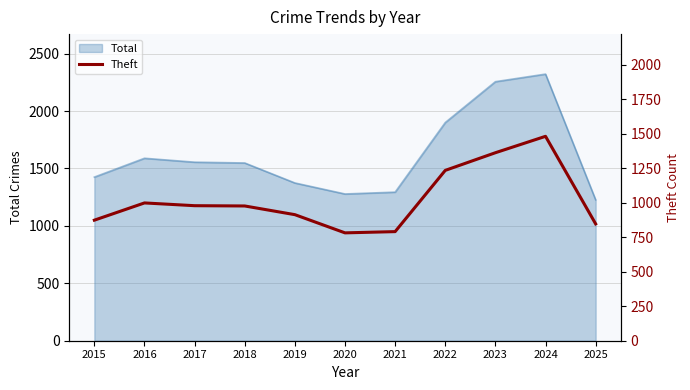

Reading left to right, transcribe all the data shown in this chart.

874	999	979	977	914	782	791	1235	1363	1482	847